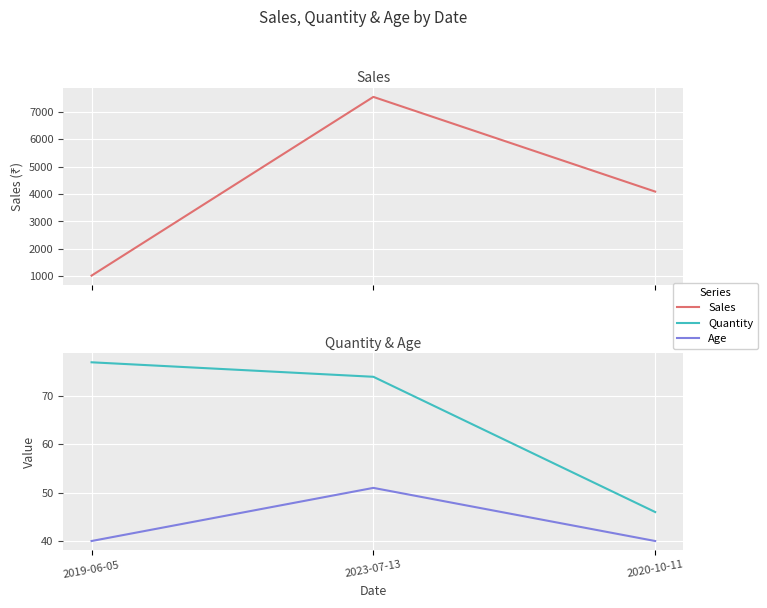

At which label does Sales reach its peak?

2023-07-13